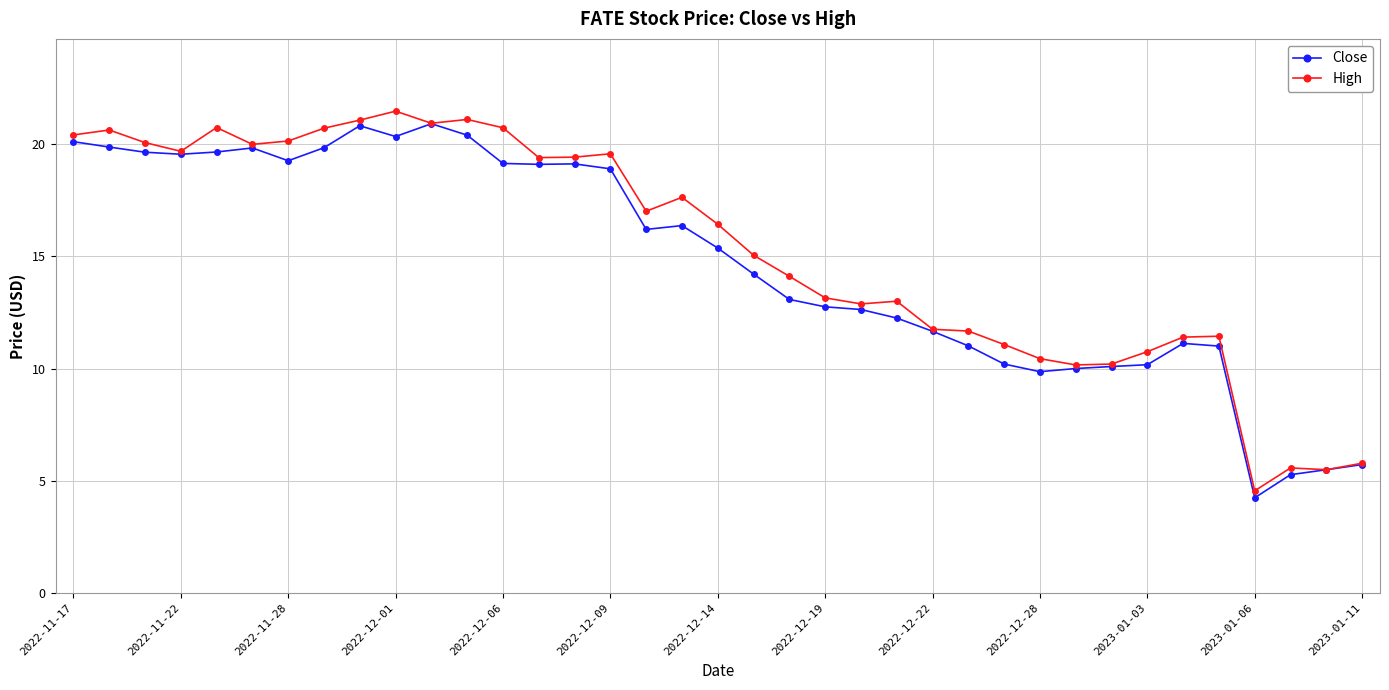

What is the smallest value displayed?

4.2